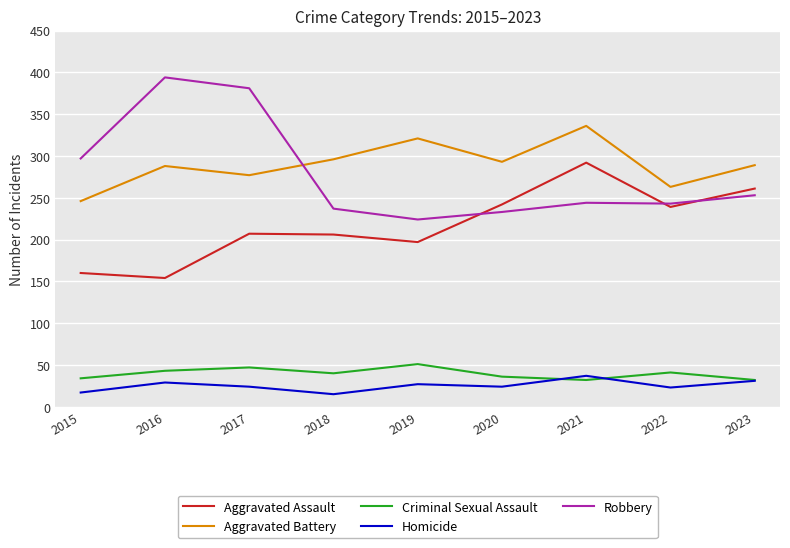

At which label does Homicide reach its peak?

2021